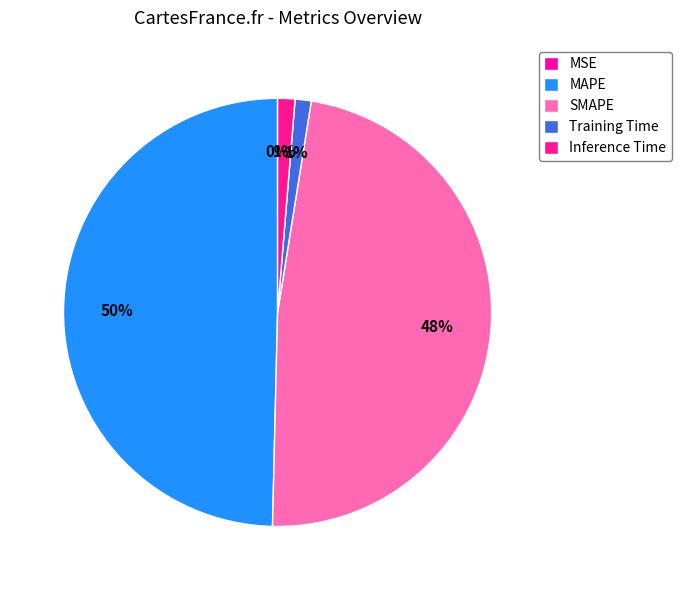

How many segments does this pie chart have?

5